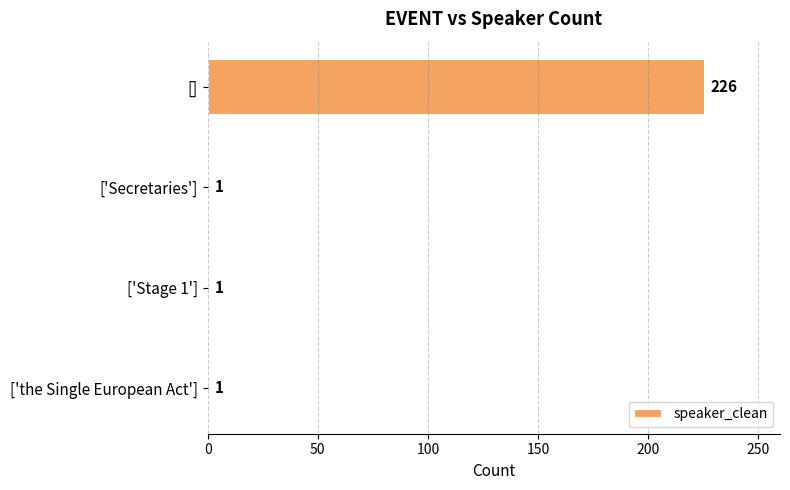

What is the label of the 4th bar from the top?

['the Single European Act']